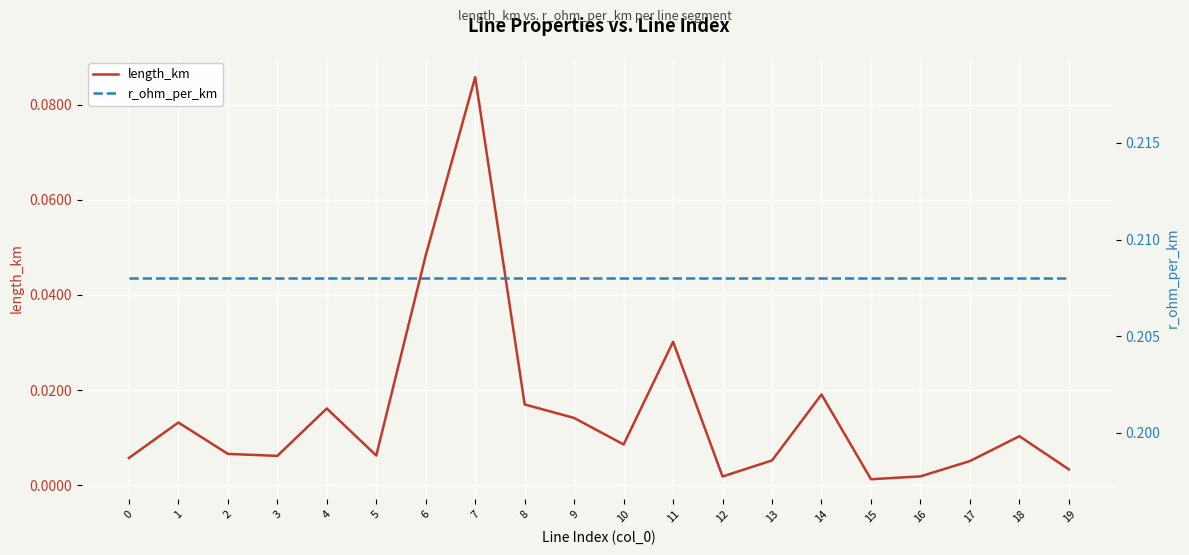

How many data points does each series have?

20